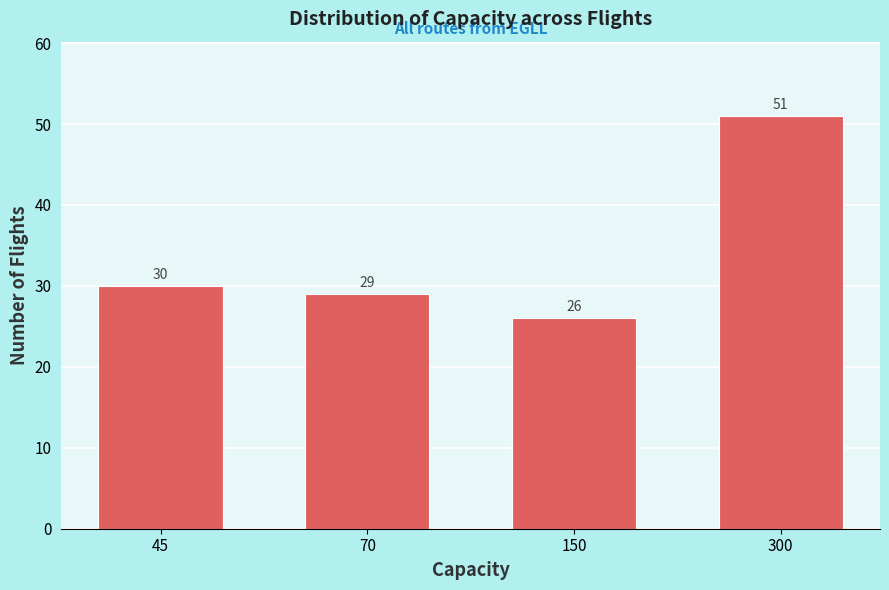

Reading right to left, extract all data points from this chart.

51	26	29	30